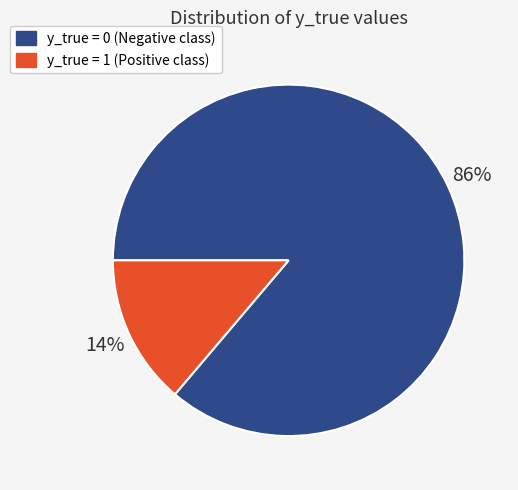

Count the number of slices in the pie.

2